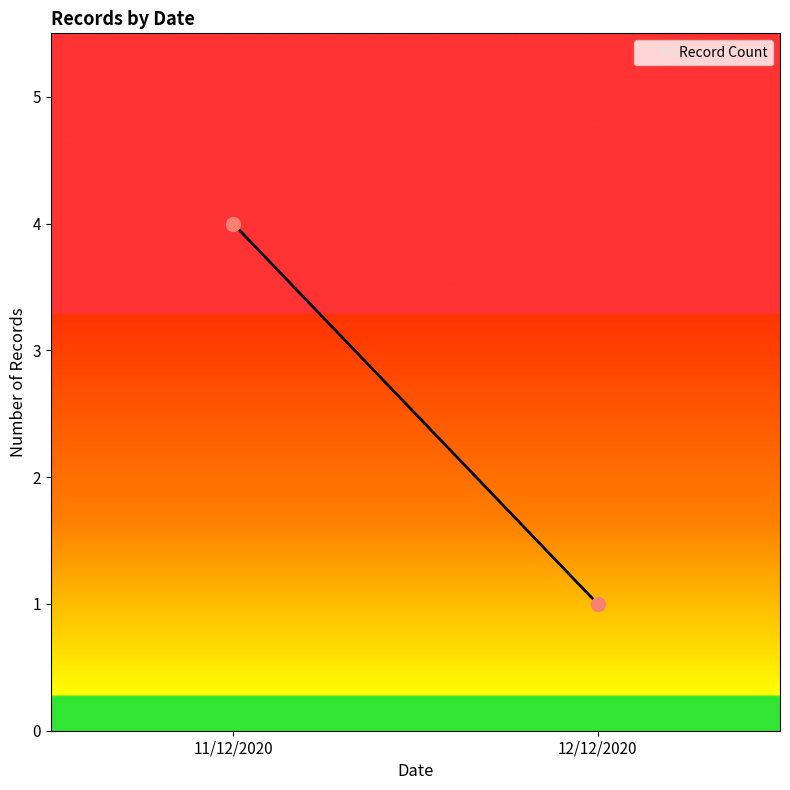

What is the greatest value displayed?

4.0